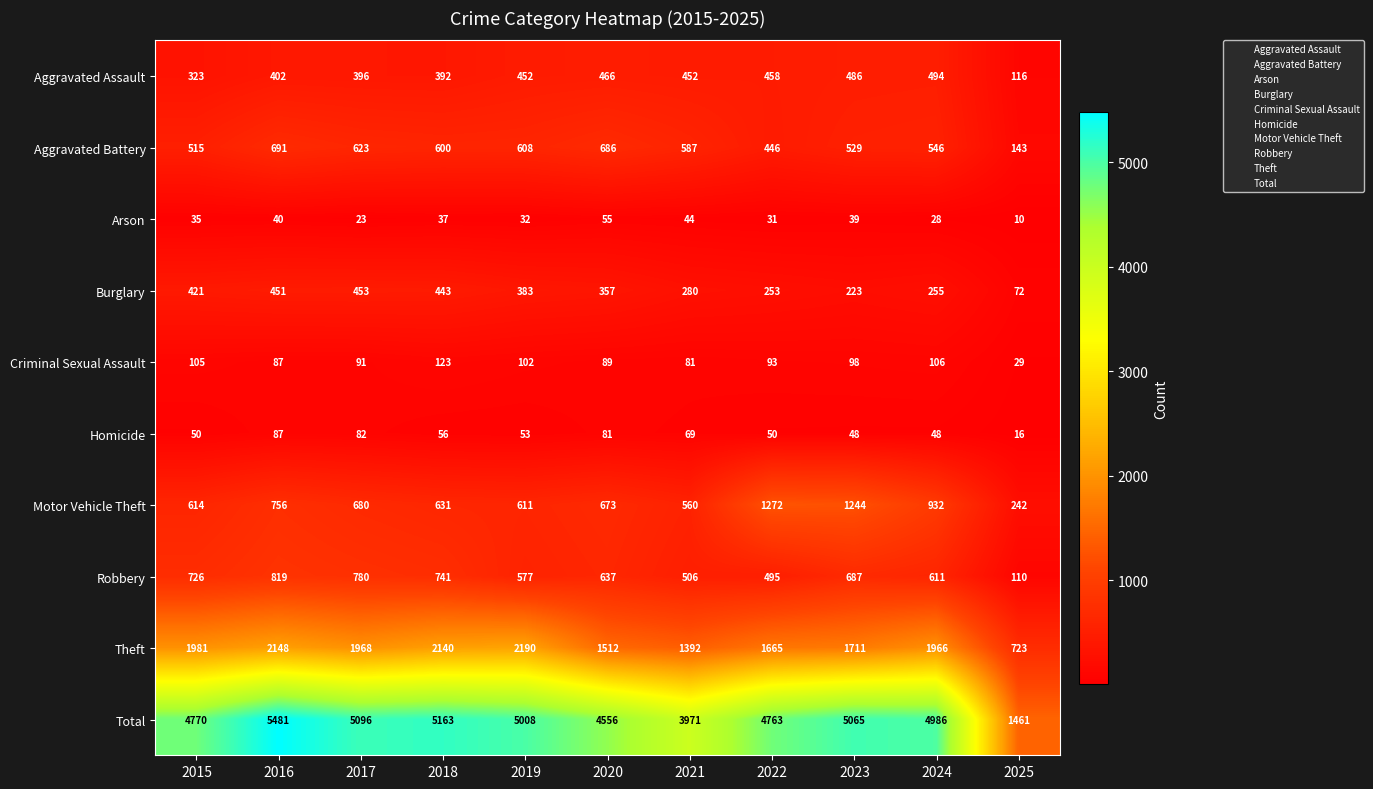

Where does the Burglary series first go above 357?

2015